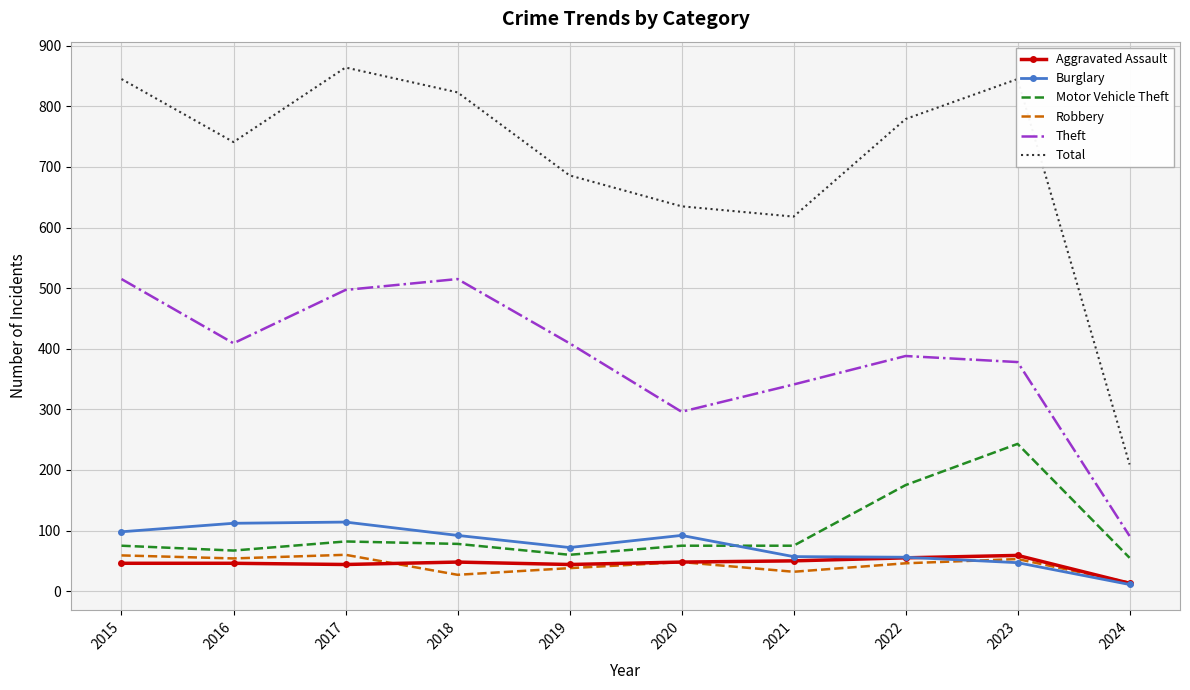

What is the approximate value of Theft at 2022?

388